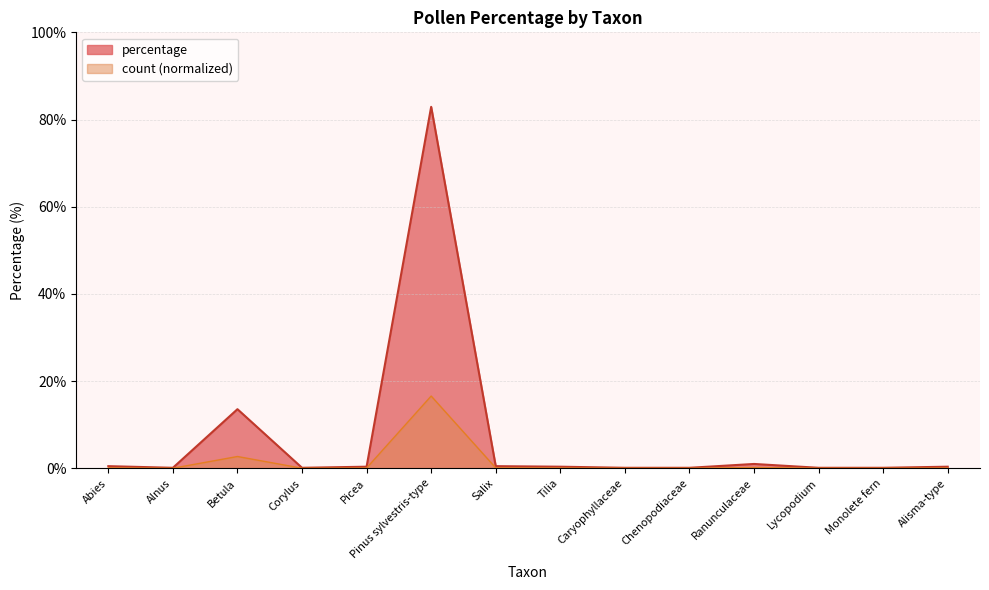

At how many categories does at least one series exceed 32?

1